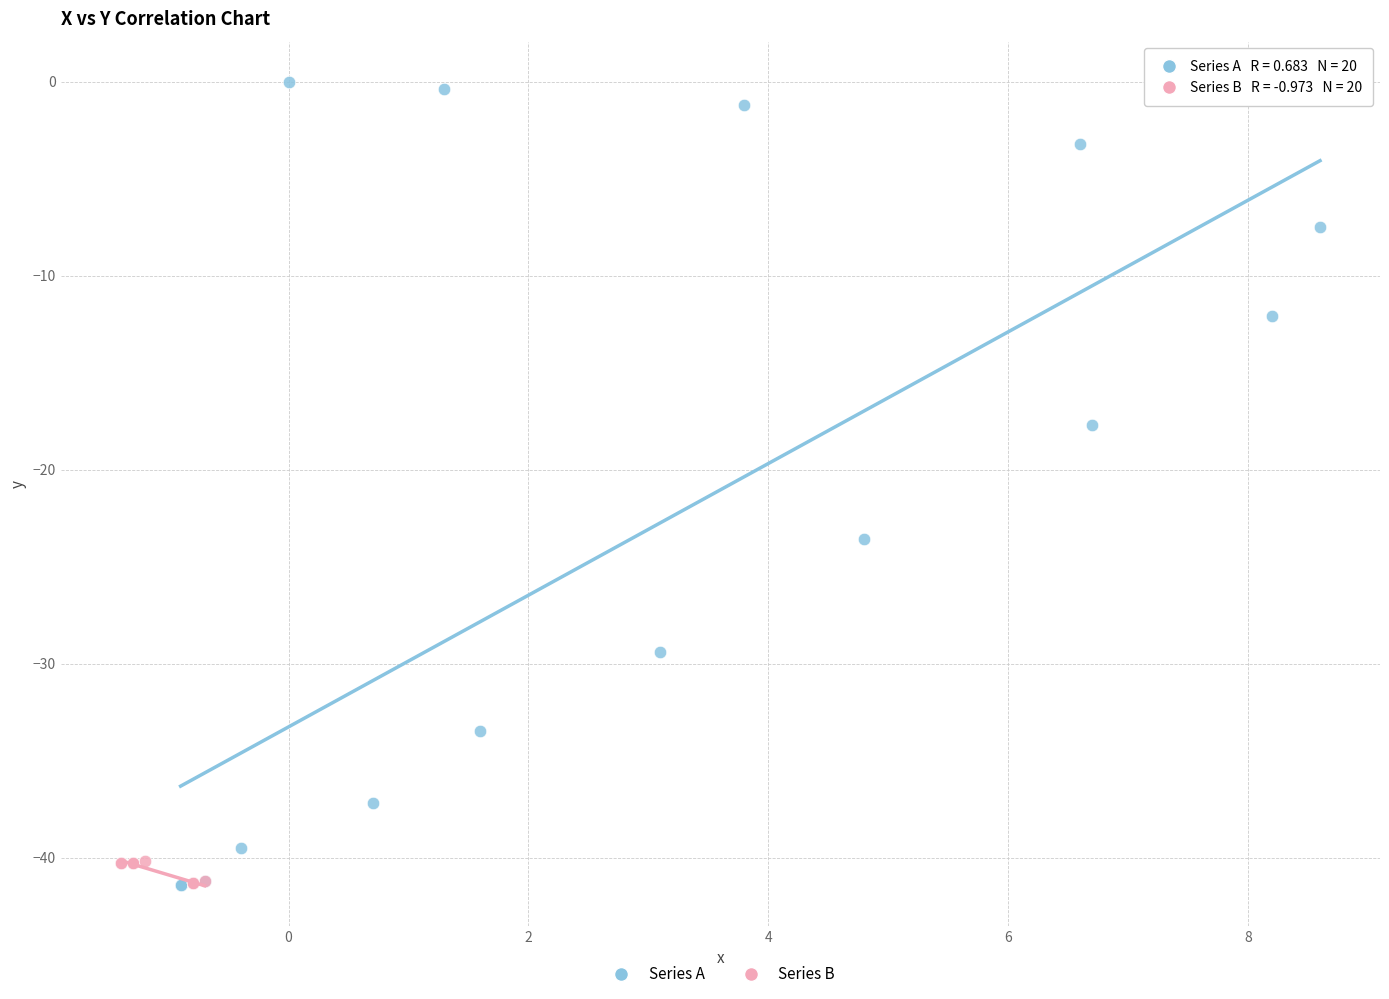

Which series has the widest spread of Y values?

Series A